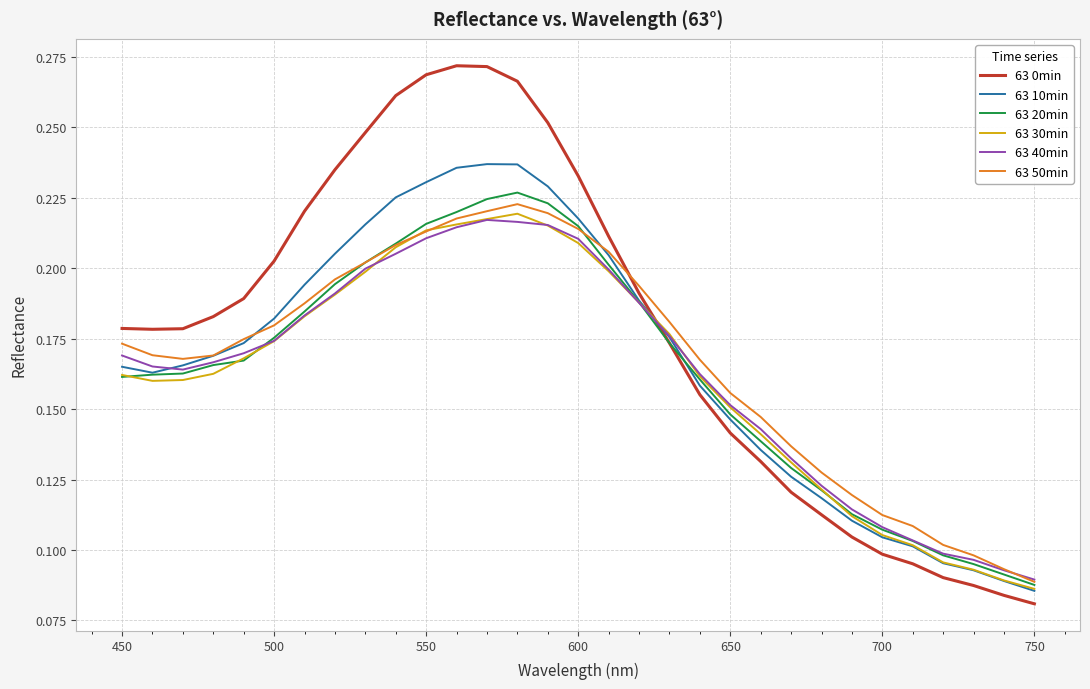

Which series has the largest range (max minus min)?

63 0min